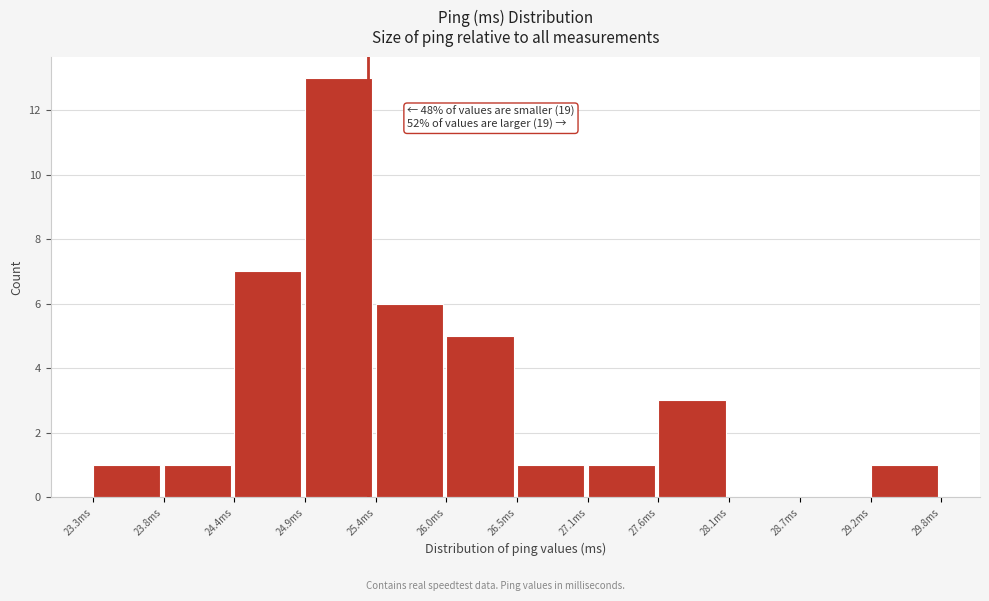

Which range on the x-axis has the tallest bar?

24.9 to 25.4